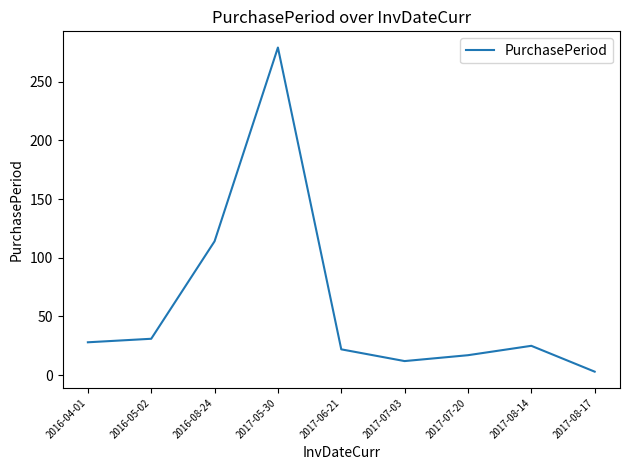

Read the value at 2017-08-17, to the nearest 5.

5